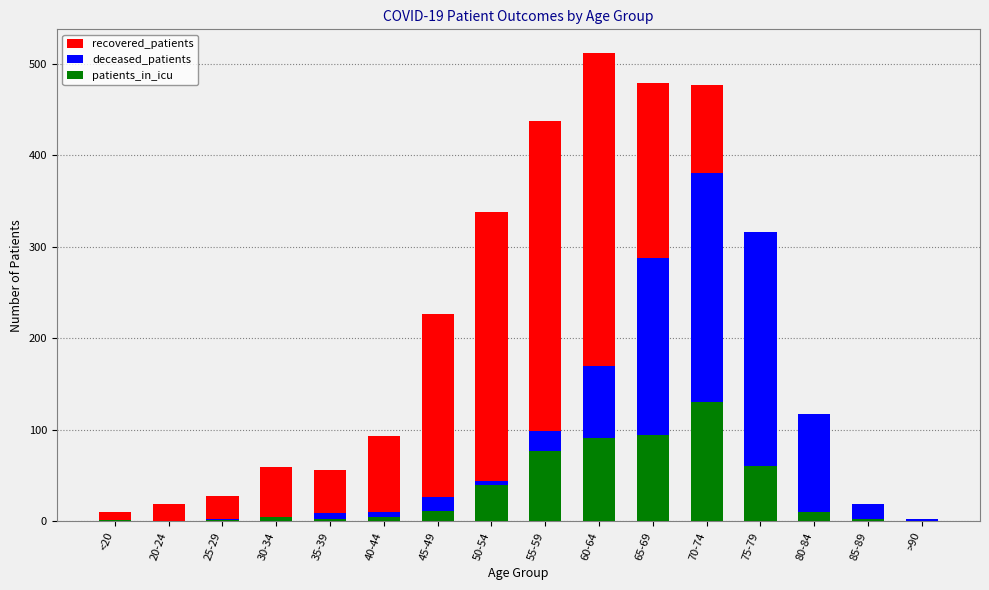

Reading left to right, what are all the values shown in this chart?

recovered_patients: 10	19	28	59	56	93	227	338	437	512	479	477	240	55	6	1
deceased_patients: 1	0	2	2	9	10	27	44	99	170	288	381	316	117	19	3
patients_in_icu: 1	0	1	5	2	5	11	40	77	91	94	130	60	10	3	0